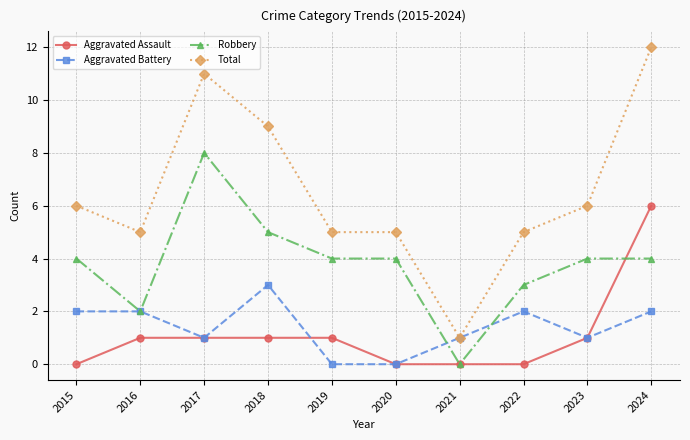

How many Aggravated Battery values are between 1 and 2?

7